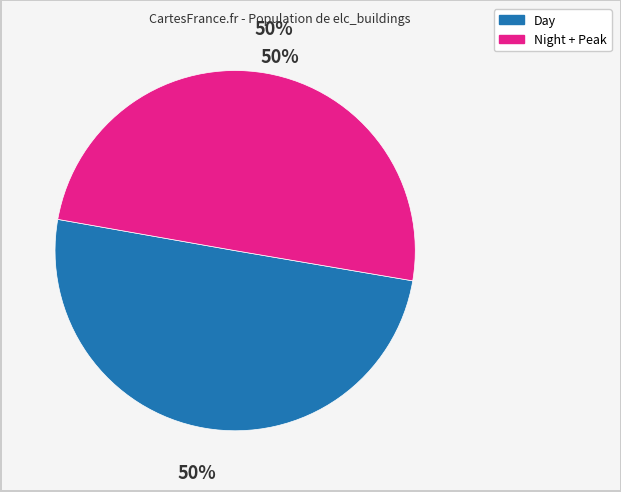

To the nearest percent, what is the average slice percentage?

50%